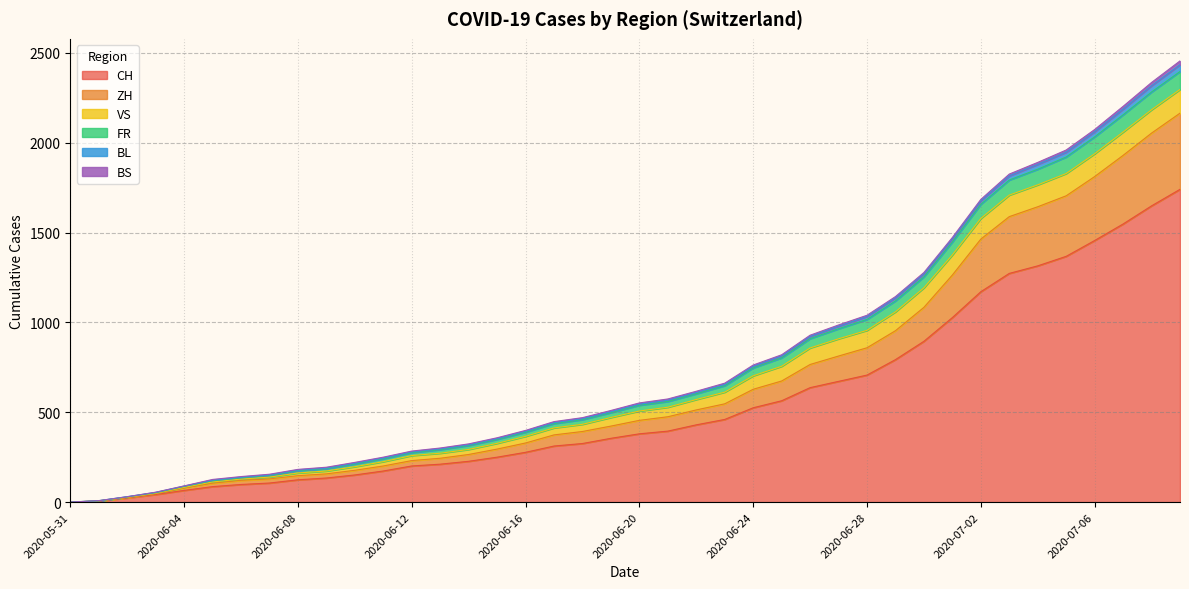

What is the approximate value of BL at 2020-06-09, to the nearest 50?

200